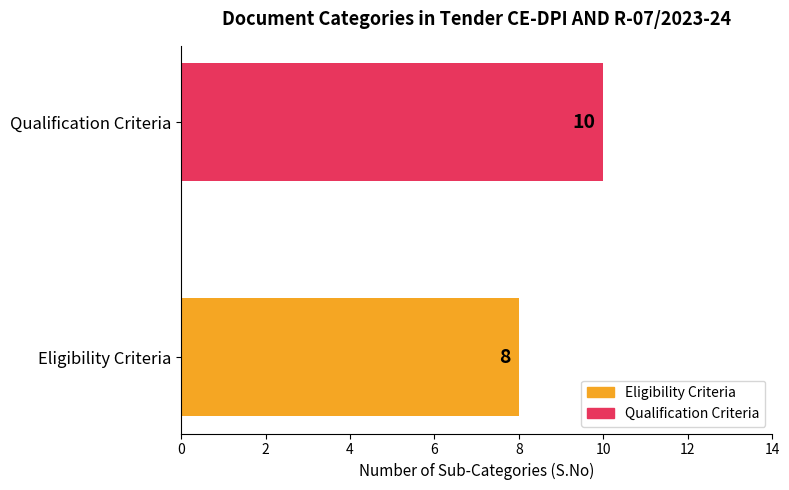

True or false: the data shows 8 at Eligibility Criteria.

True